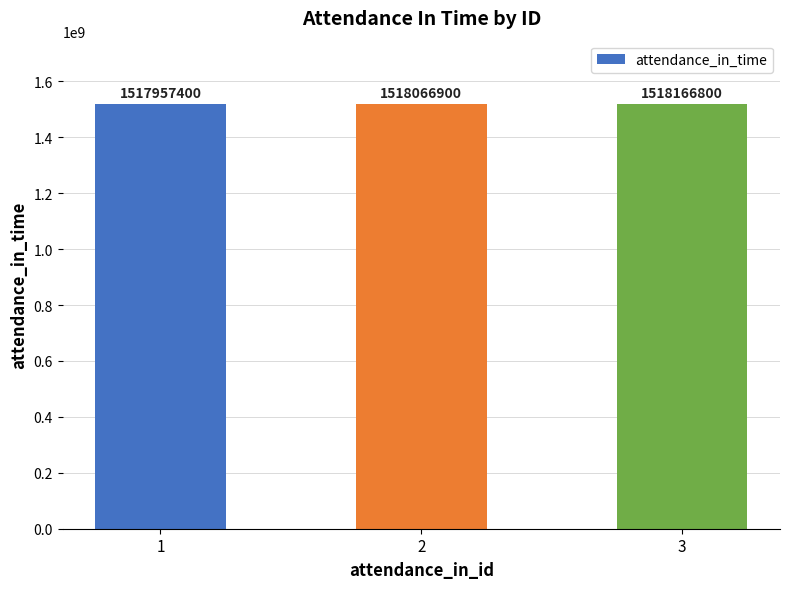

List the labels in order of value, largest first.

3, 2, 1